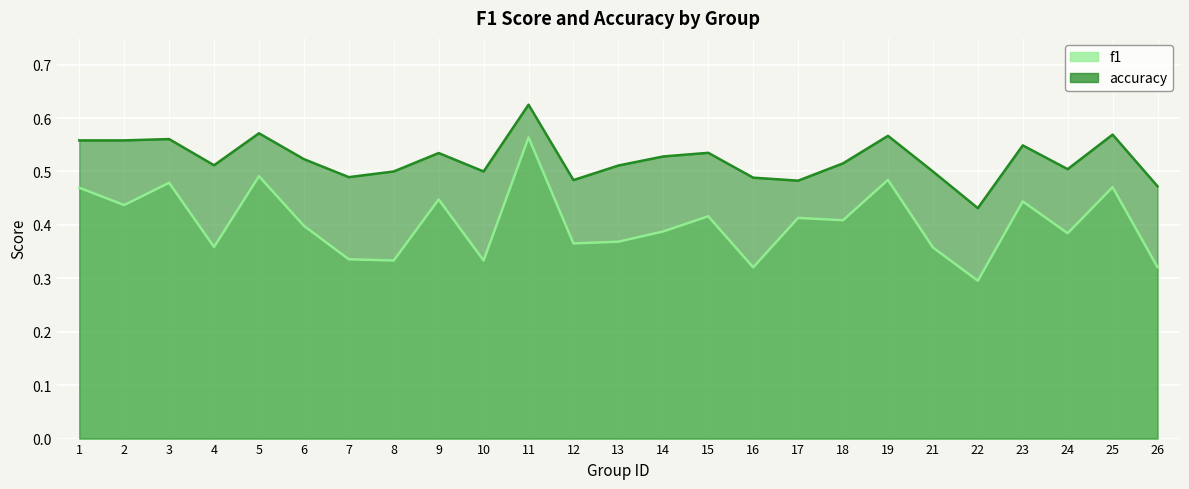

What is the sum of all f1 values?

10.1